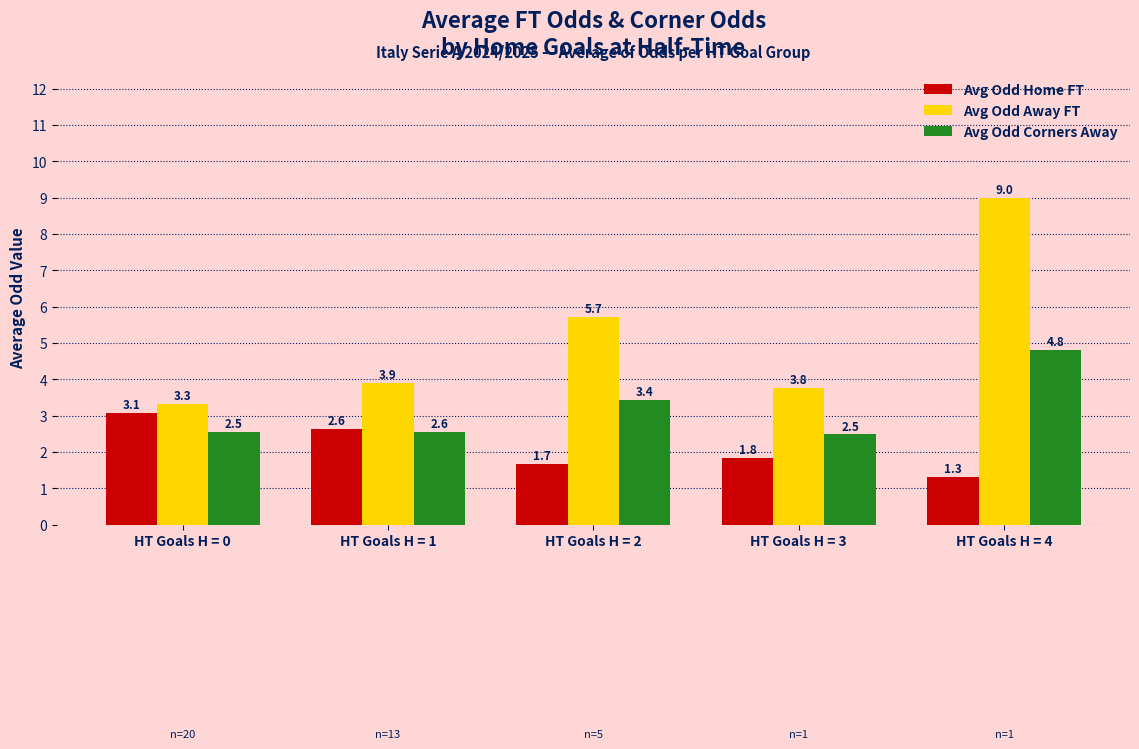

True or false: Avg Odd Away FT has a value of 5.7 at HT Goals H = 2.

True